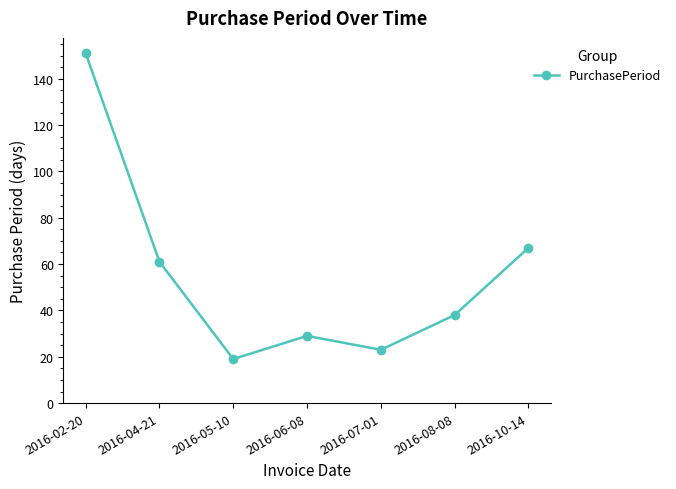

What is the label of the 5th point from the right?

2016-05-10